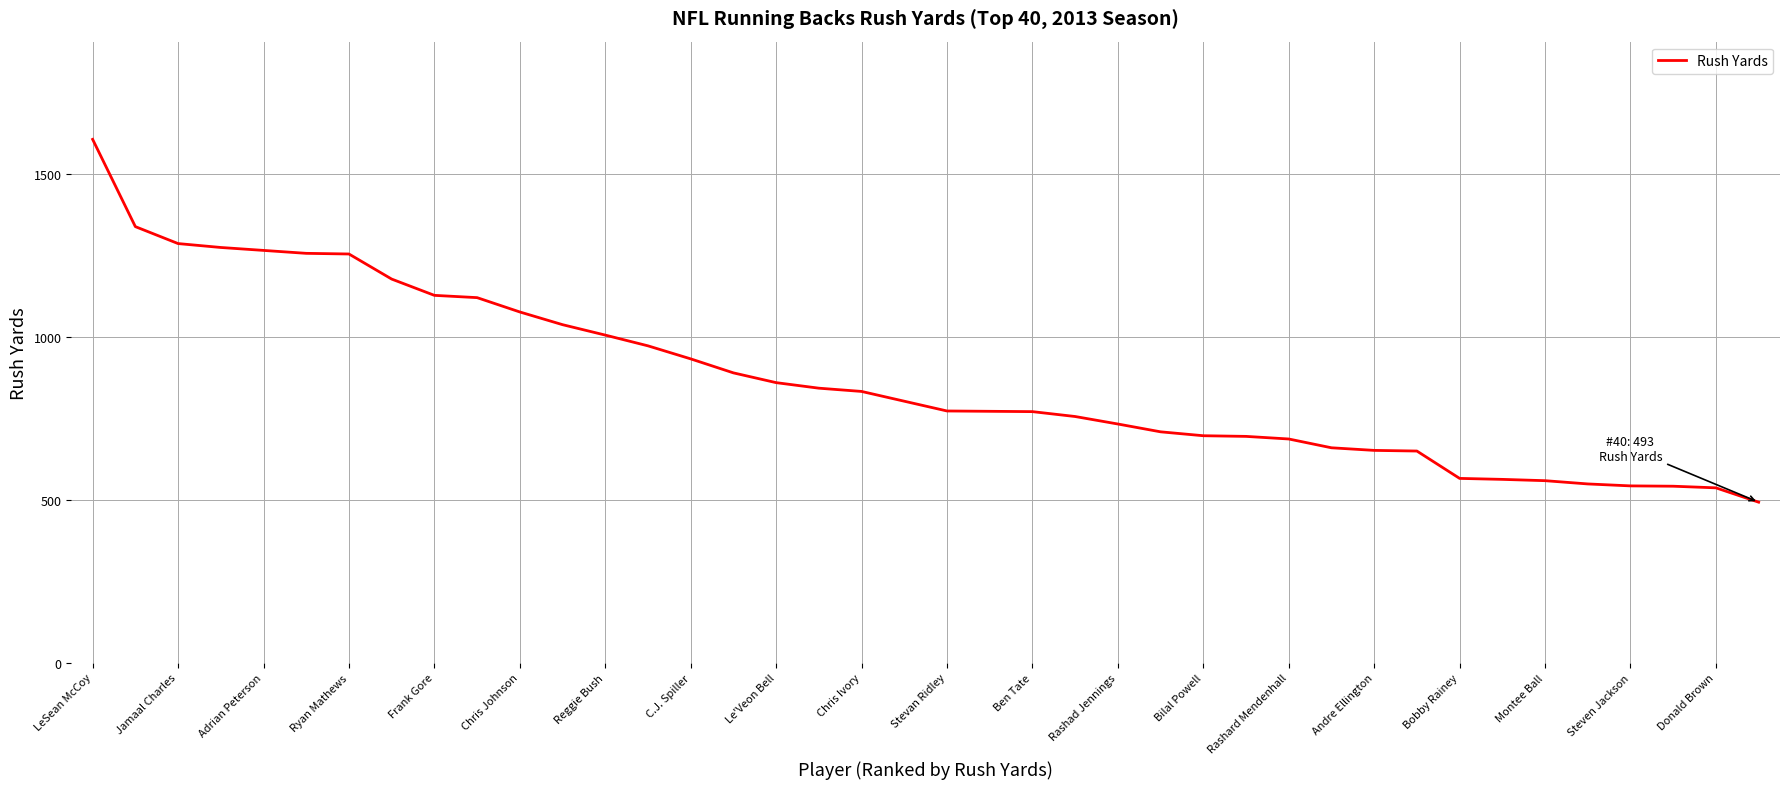

Count the number of categories in the chart.

40